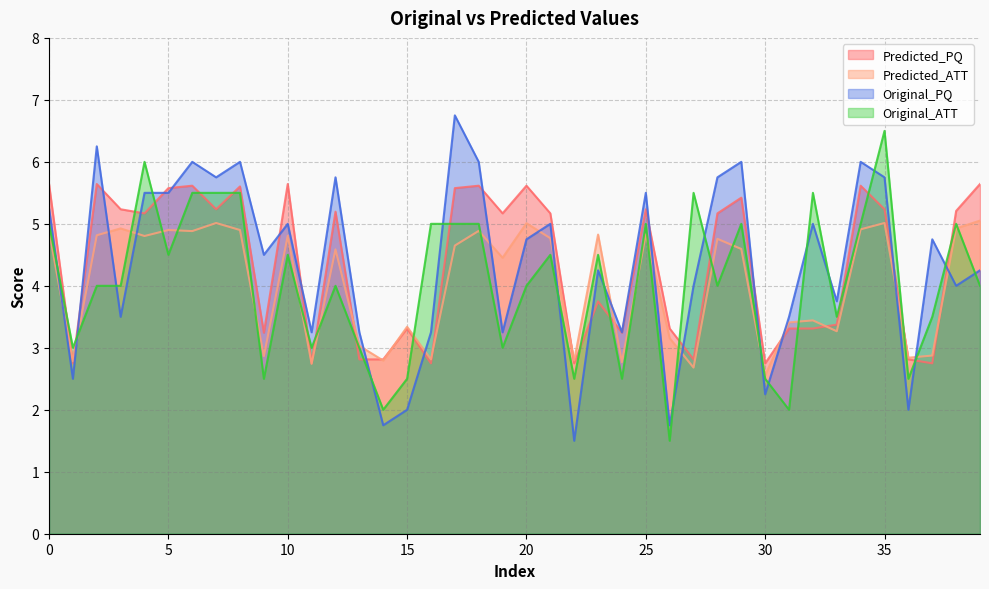

What is the difference between the second highest and second lowest values in the Predicted_PQ series?

2.9